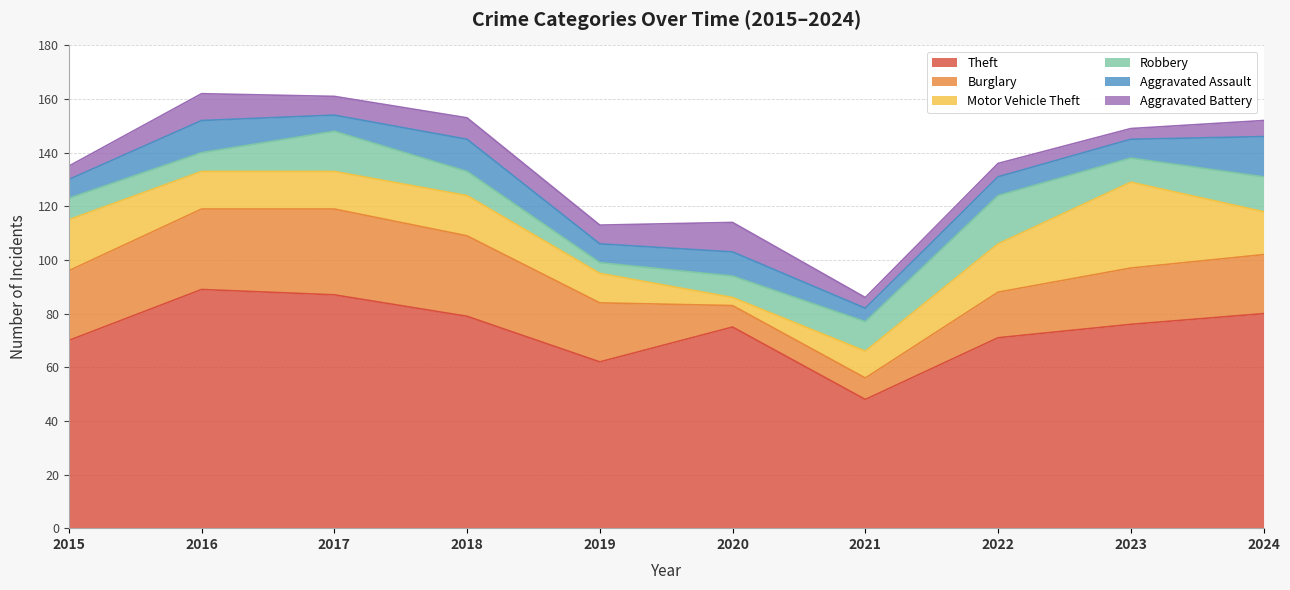

Rank the series at 2020 from highest to lowest value.

Theft, Aggravated Battery, Aggravated Assault, Burglary, Robbery, Motor Vehicle Theft